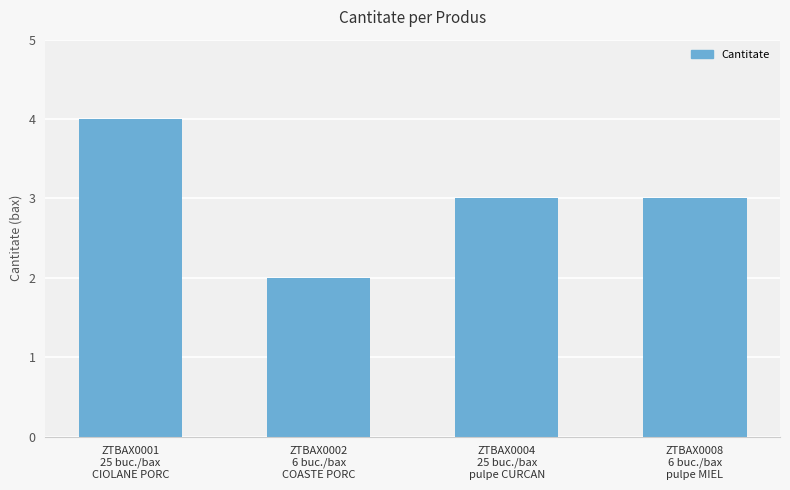

Reading left to right, what are all the values shown in this chart?

4	2	3	3